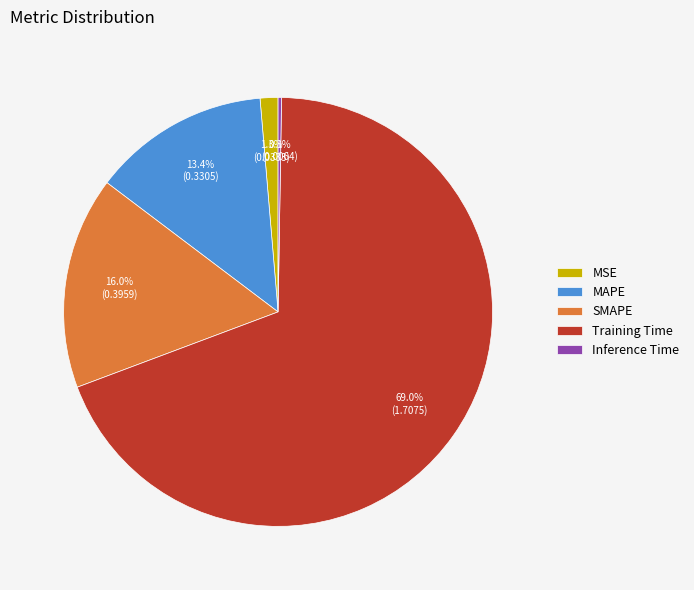

To the nearest percent, what is the average slice percentage?

20%